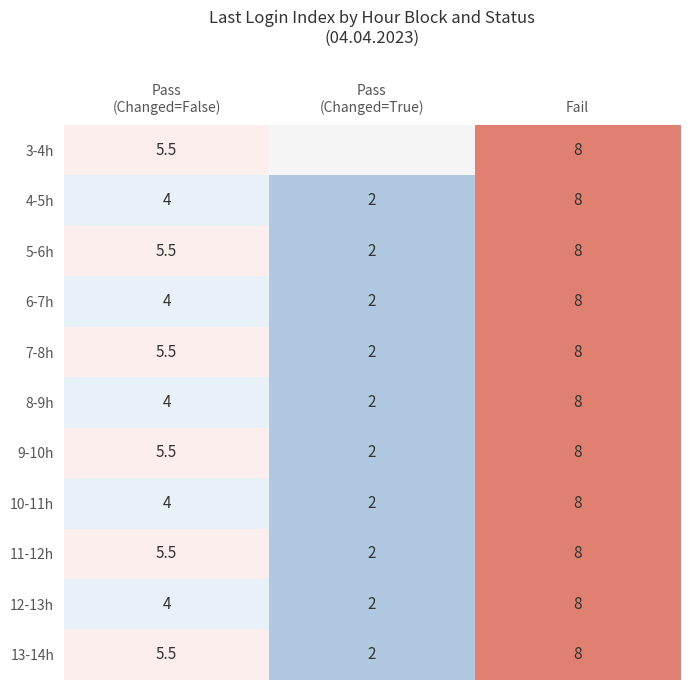

How many data points in 12-13h are less than 4?

1